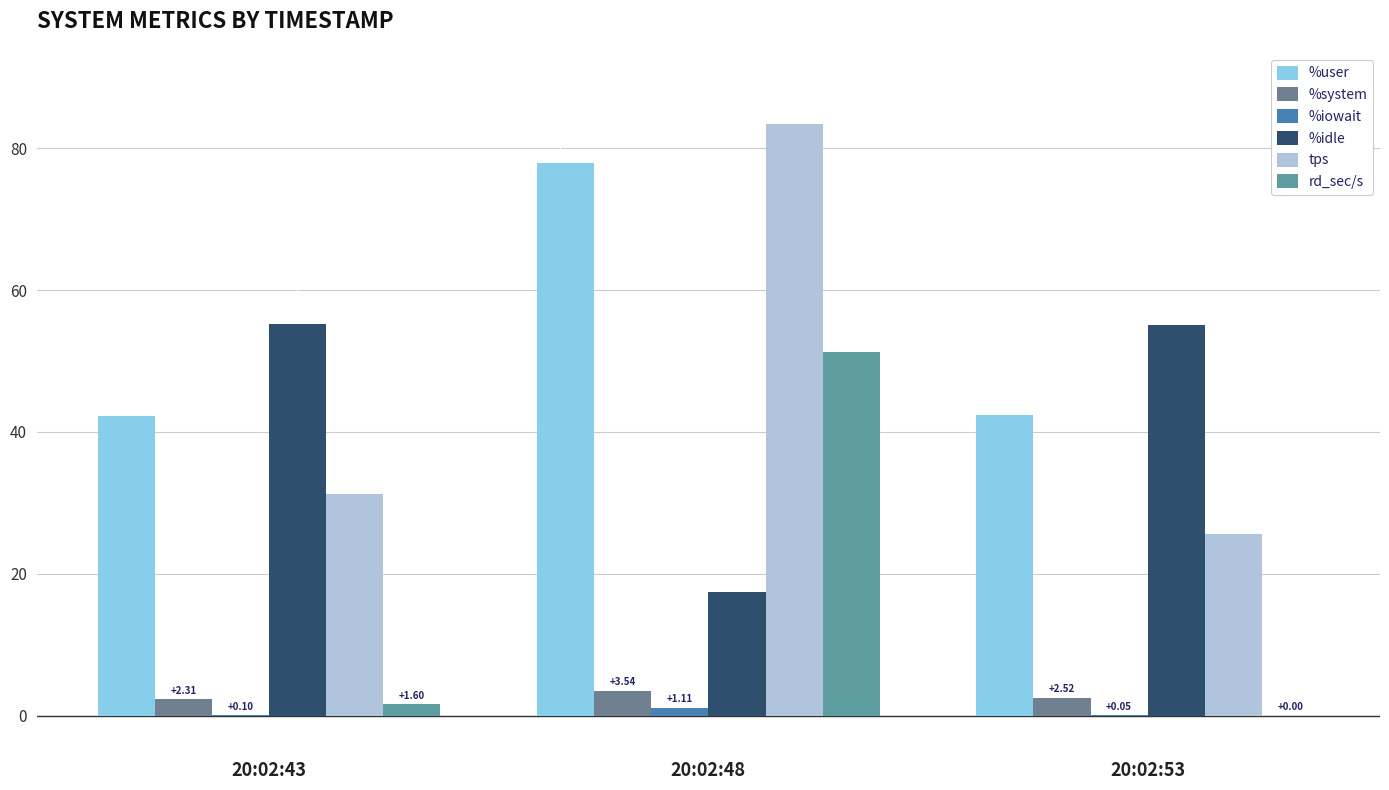

Between 20:02:43 and 20:02:53, which series saw the biggest shift?

tps